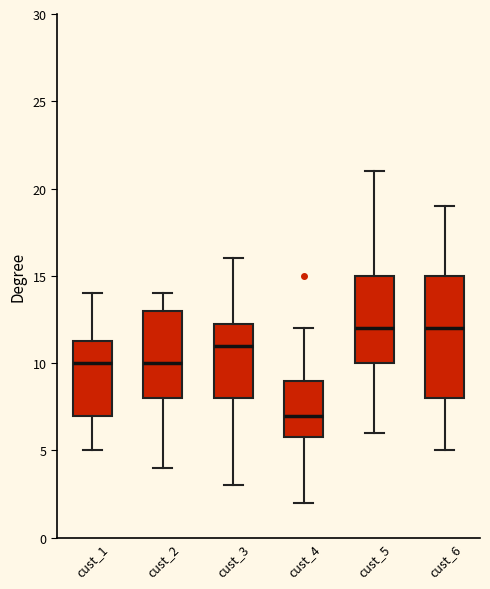

Where is the lower edge of the box for cust_3 on the y-axis? The values are not printed on the chart, so give them approximately, as read against the axis.

8.0